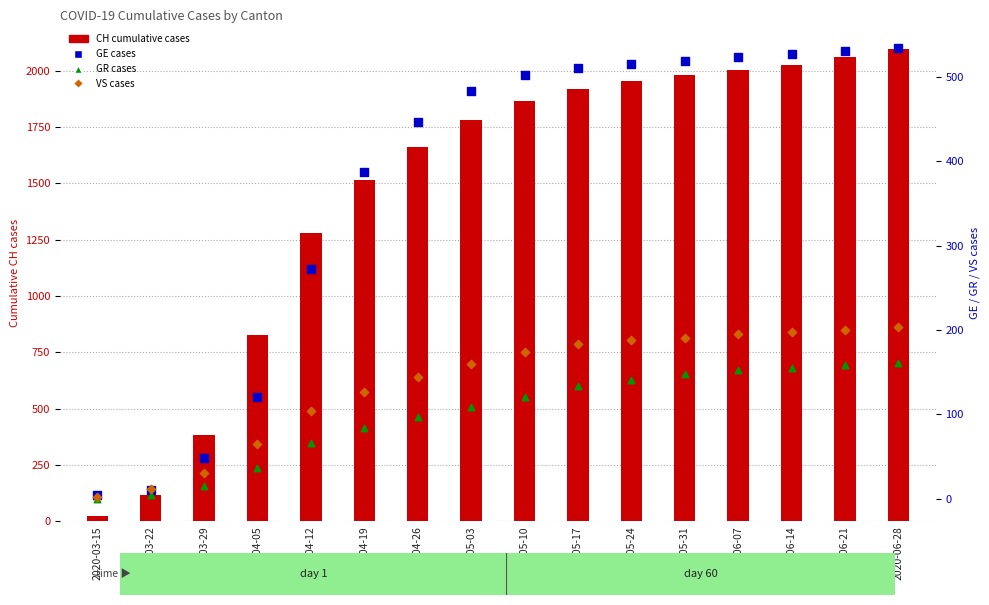

What is the total value across all series at 2020-05-10?

2662